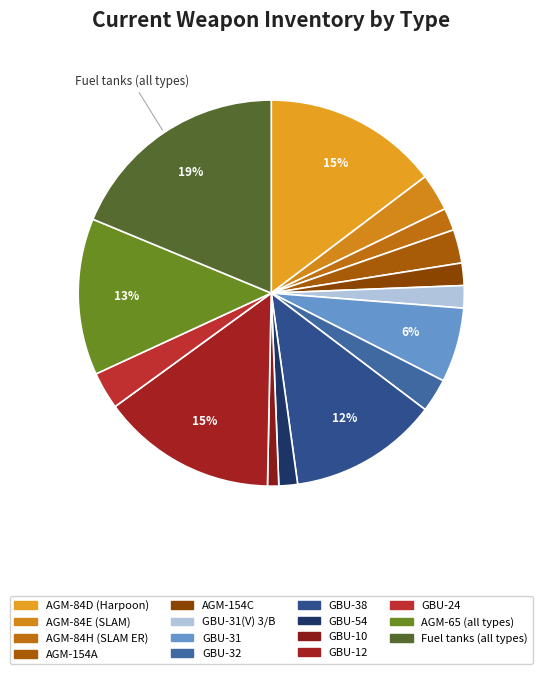

How many slices are in this pie chart?

15